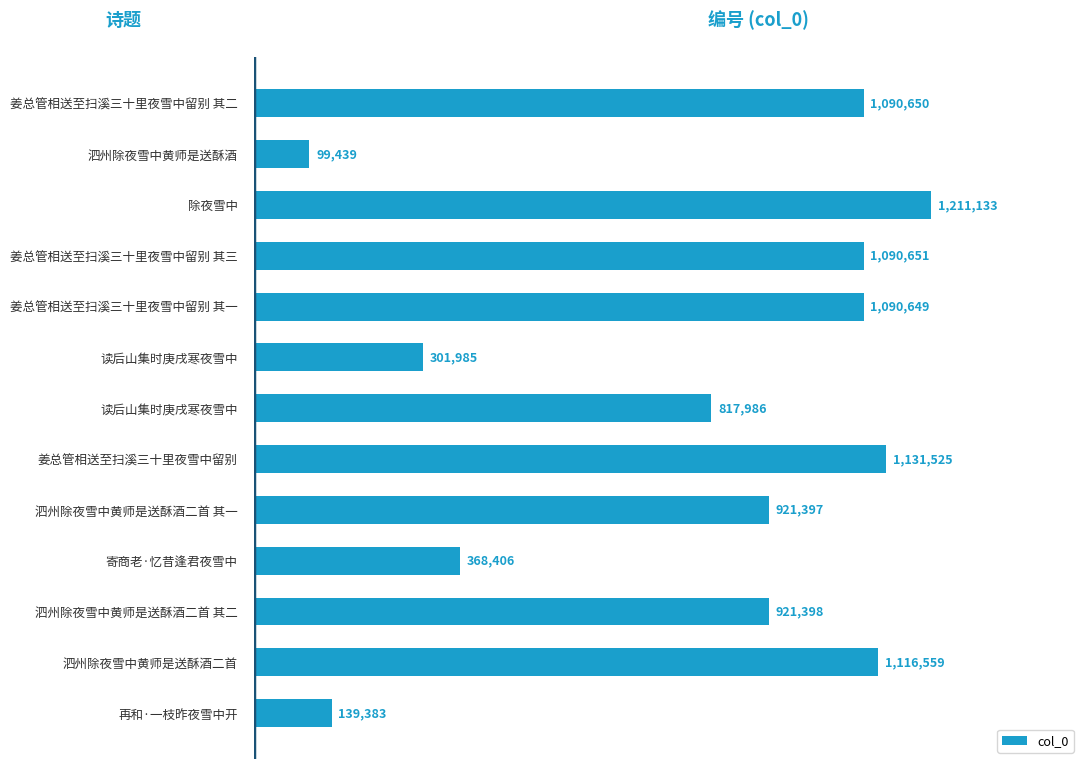

Does the chart contain any negative values?

No